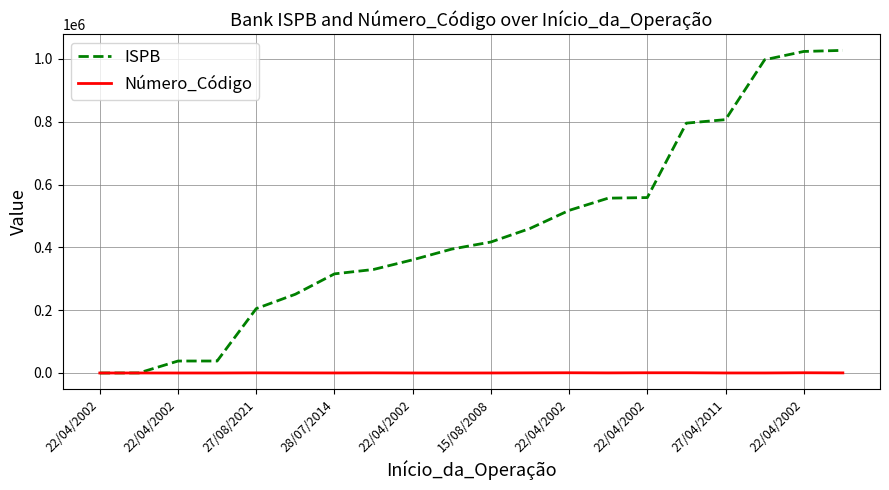

Which series has the largest total across all categories?

ISPB